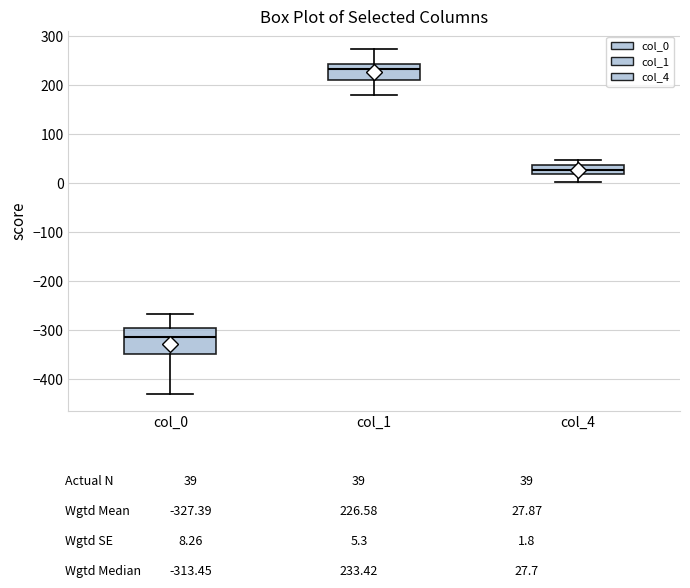

Reading left to right, transcribe this box plot: for each box, give where its median line is, the range the box spans, and where its two whiskers end, as read against the y-axis. The values are not printed on the chart, so give them approximately, as read against the axis.

col_0: median -310, box -350 to -300, whiskers -430 to -270
col_1: median 230, box 210 to 240, whiskers 180 to 280
col_4: median 30, box 20 to 40, whiskers 0 to 50